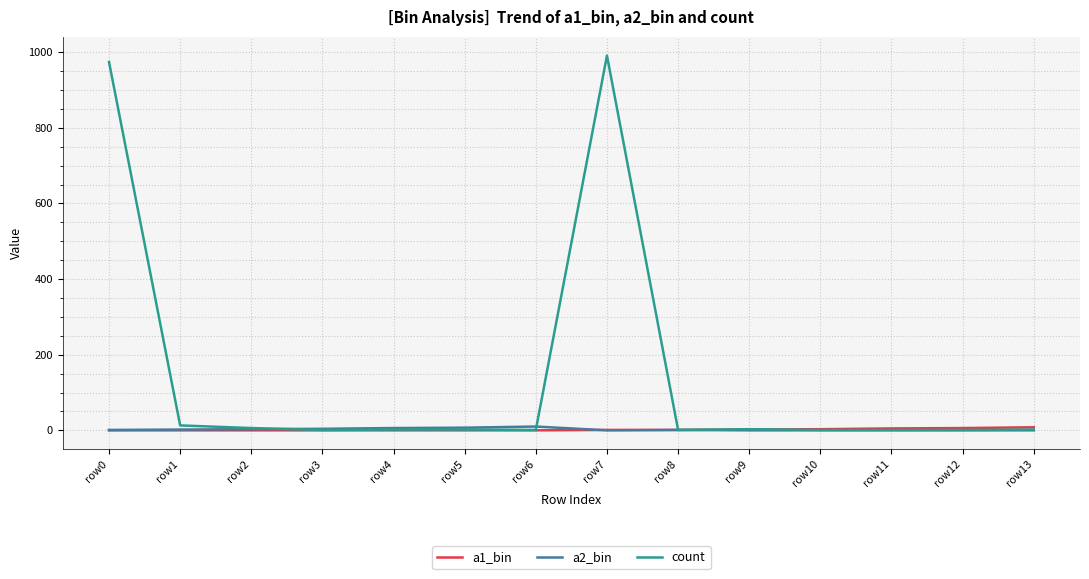

What is the highest value of the count series?

991